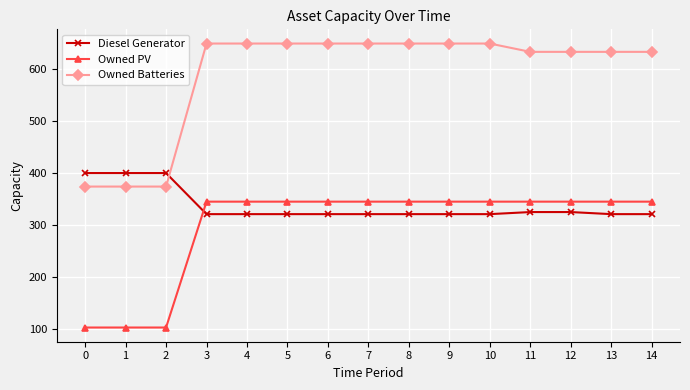

What is the value of the Owned Batteries point at the 3rd from the left?

374